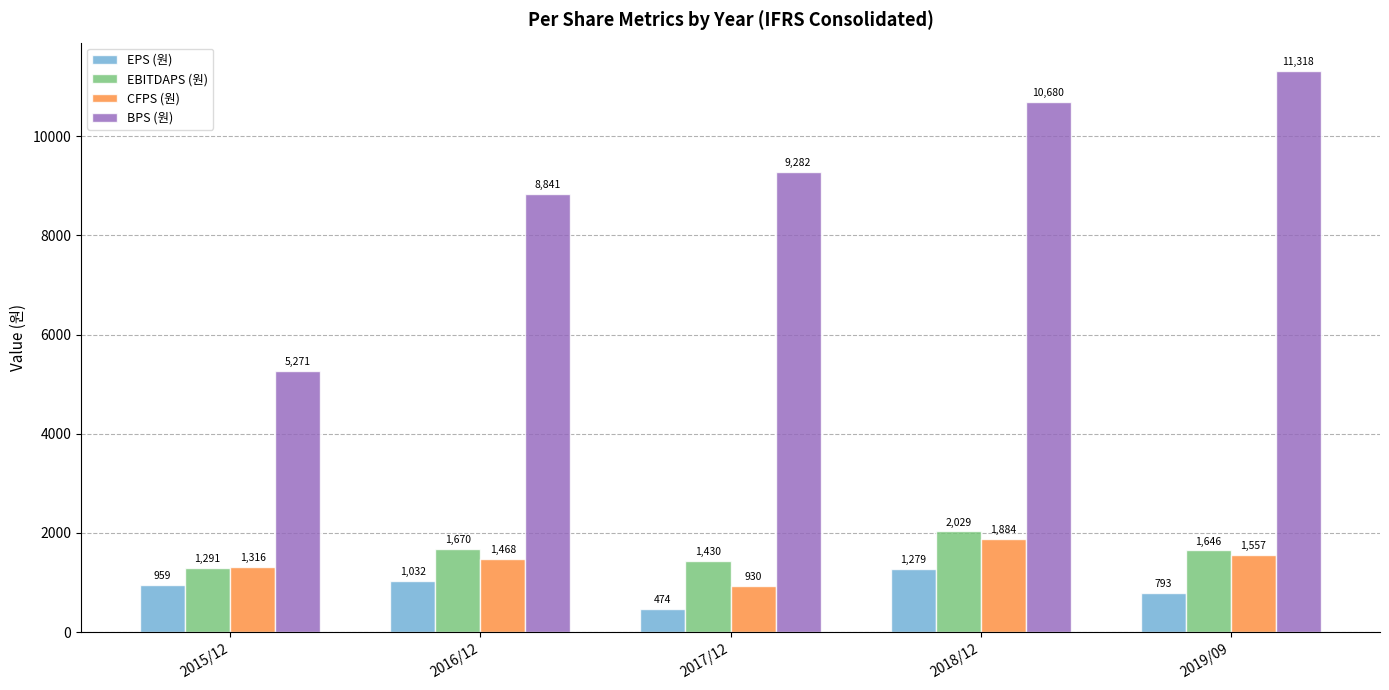

Reading left to right, transcribe all the data shown in this chart.

EPS (원): 2015/12=959	2016/12=1032	2017/12=474	2018/12=1279	2019/09=793
EBITDAPS (원): 2015/12=1291	2016/12=1670	2017/12=1430	2018/12=2029	2019/09=1646
CFPS (원): 2015/12=1316	2016/12=1468	2017/12=930	2018/12=1884	2019/09=1557
BPS (원): 2015/12=5271	2016/12=8841	2017/12=9282	2018/12=10680	2019/09=11318